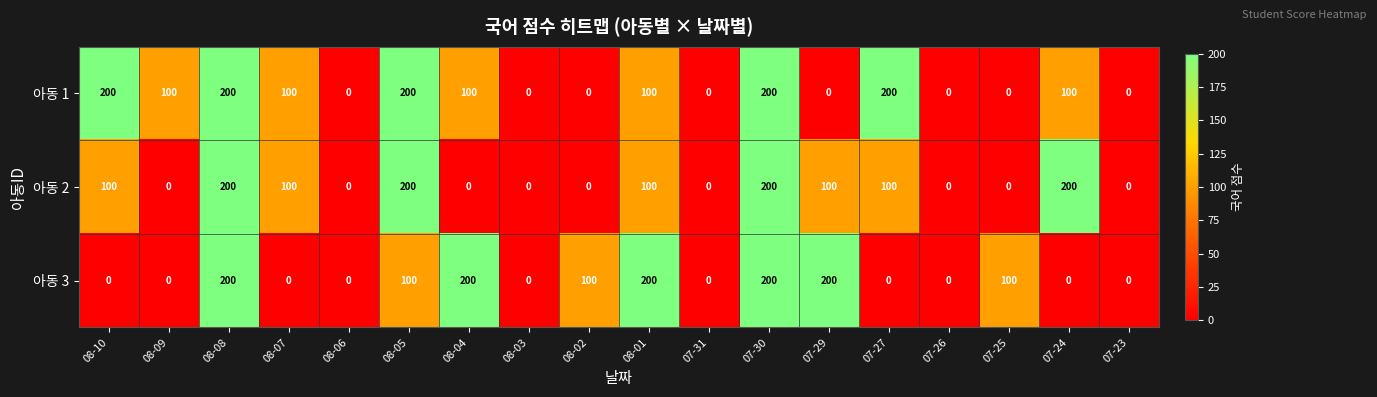

What is the average value of the 아동 1 series?

83